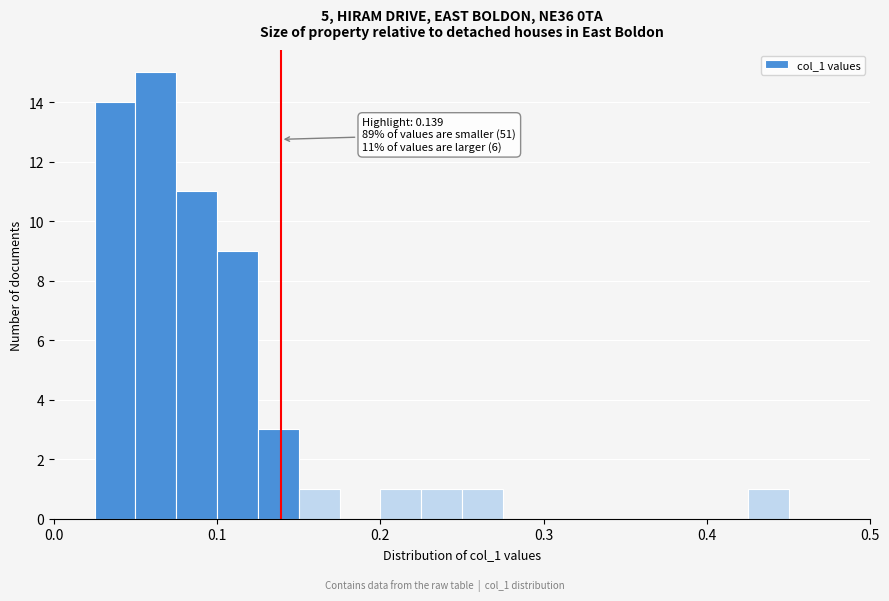

Read against the x-axis, roughly where is the centre of the tallest bar?

0.06